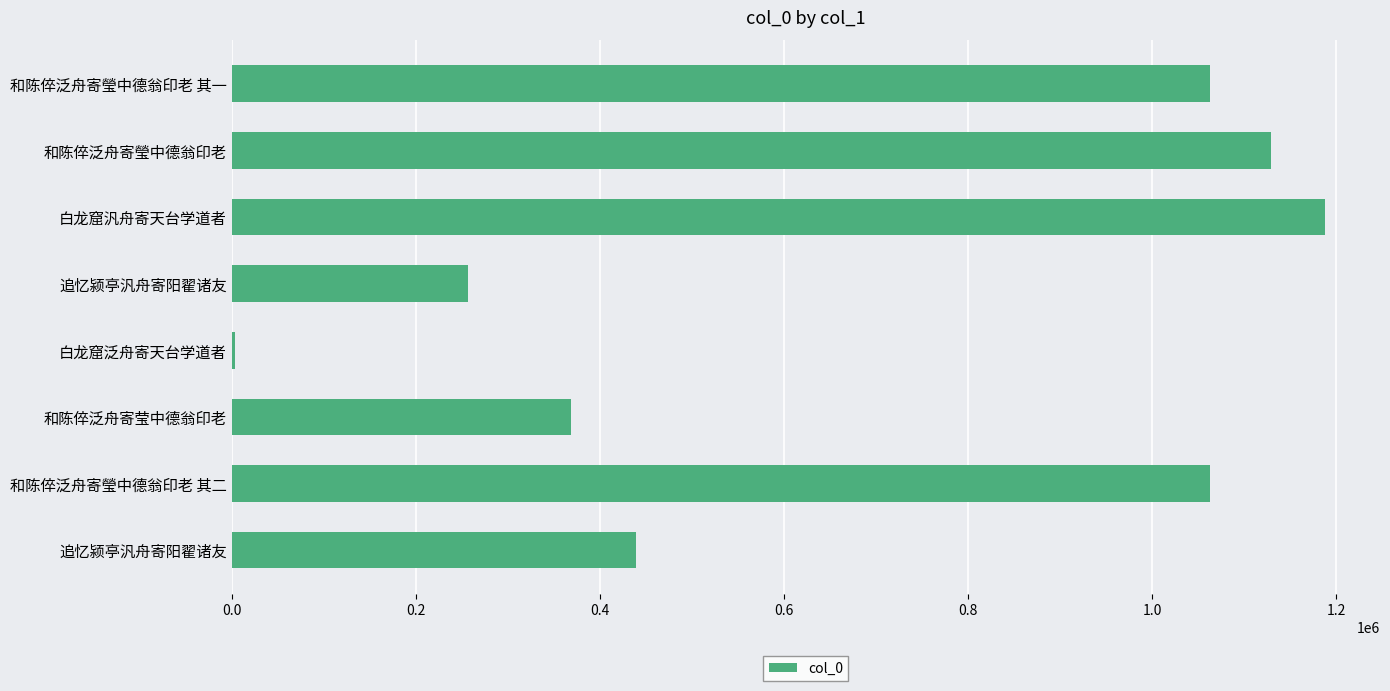

How many data points are less than 1062628?

4